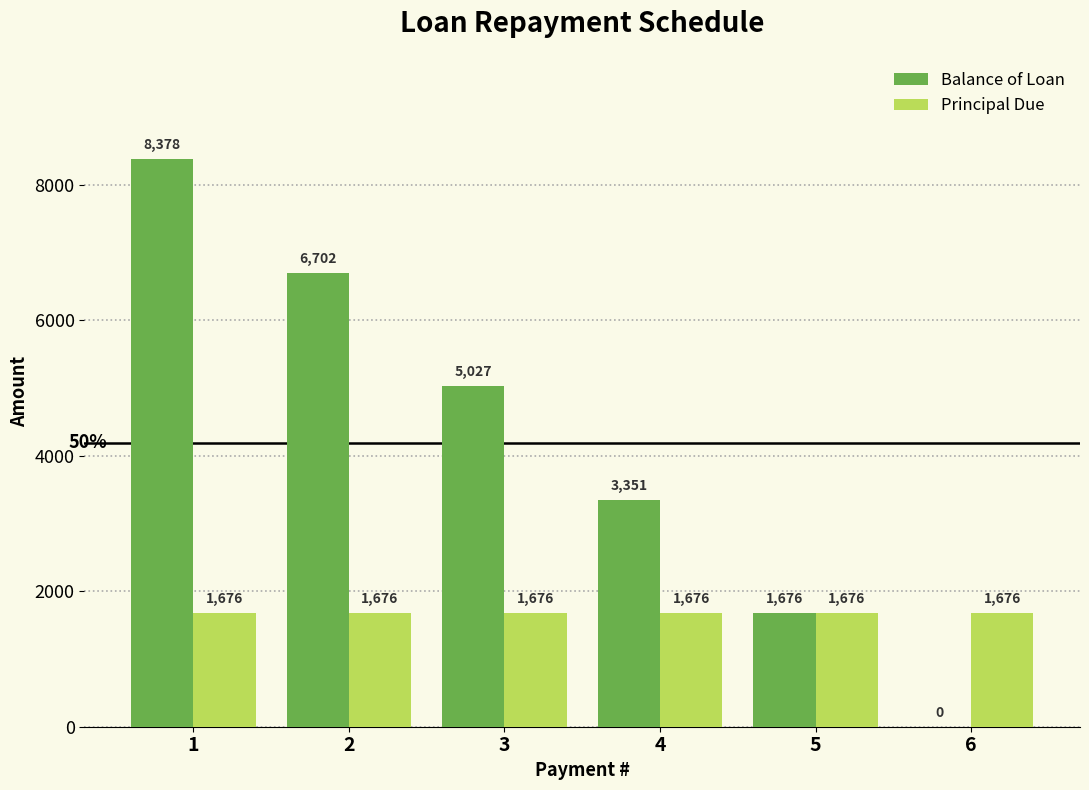

Which series has the widest spread of values?

Balance of Loan